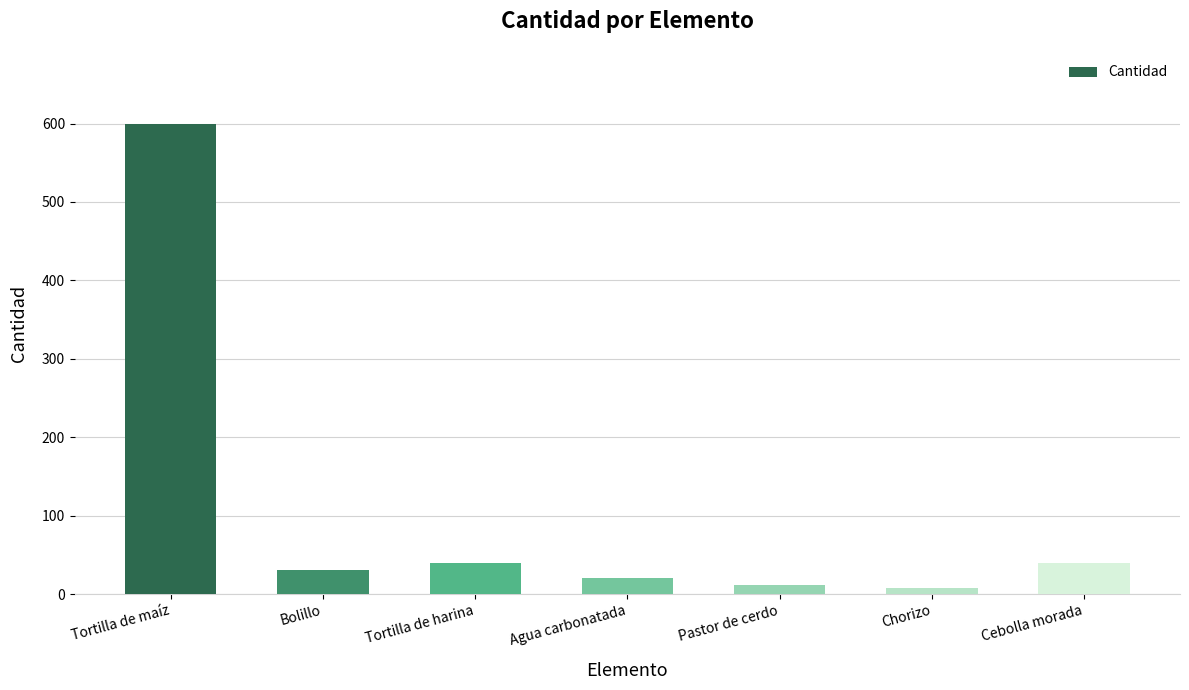

What is the difference between the maximum and second lowest values?

588